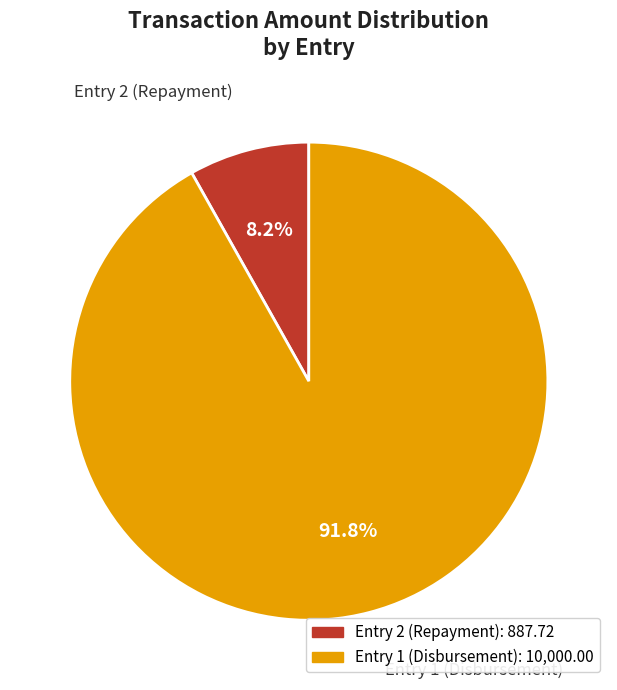

Count the number of slices in the pie.

2